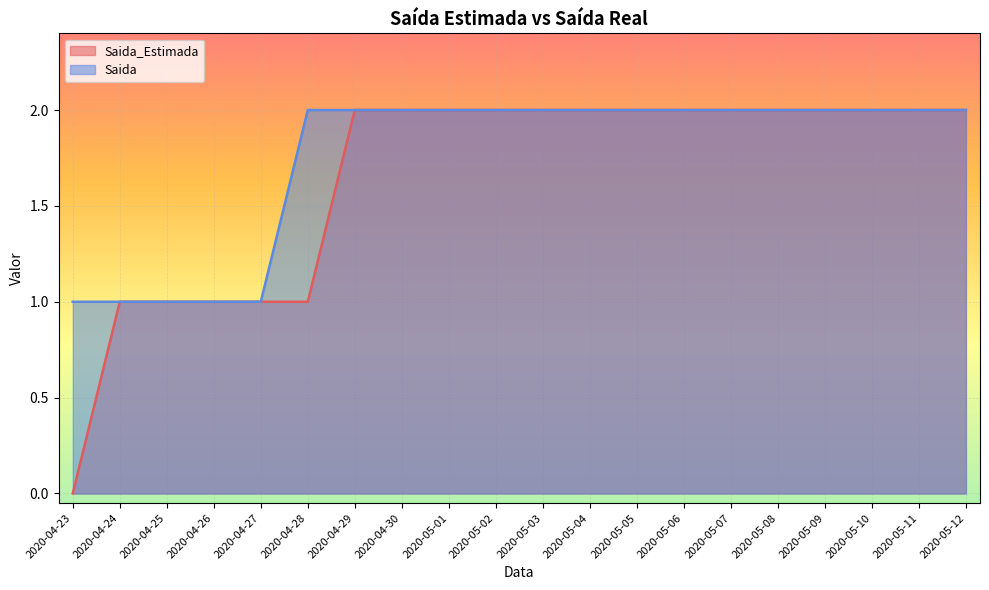

Reading left to right, extract all data points from this chart.

Saida_Estimada: 2020-04-23=0	2020-04-24=1	2020-04-25=1	2020-04-26=1	2020-04-27=1	2020-04-28=1	2020-04-29=2	2020-04-30=2	2020-05-01=2	2020-05-02=2	2020-05-03=2	2020-05-04=2	2020-05-05=2	2020-05-06=2	2020-05-07=2	2020-05-08=2	2020-05-09=2	2020-05-10=2	2020-05-11=2	2020-05-12=2
Saida: 2020-04-23=1	2020-04-24=1	2020-04-25=1	2020-04-26=1	2020-04-27=1	2020-04-28=2	2020-04-29=2	2020-04-30=2	2020-05-01=2	2020-05-02=2	2020-05-03=2	2020-05-04=2	2020-05-05=2	2020-05-06=2	2020-05-07=2	2020-05-08=2	2020-05-09=2	2020-05-10=2	2020-05-11=2	2020-05-12=2